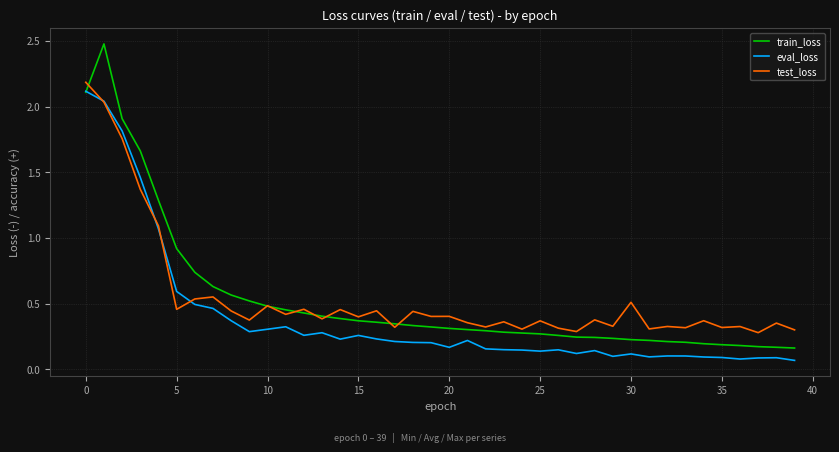

Which series has the widest spread of values?

train_loss